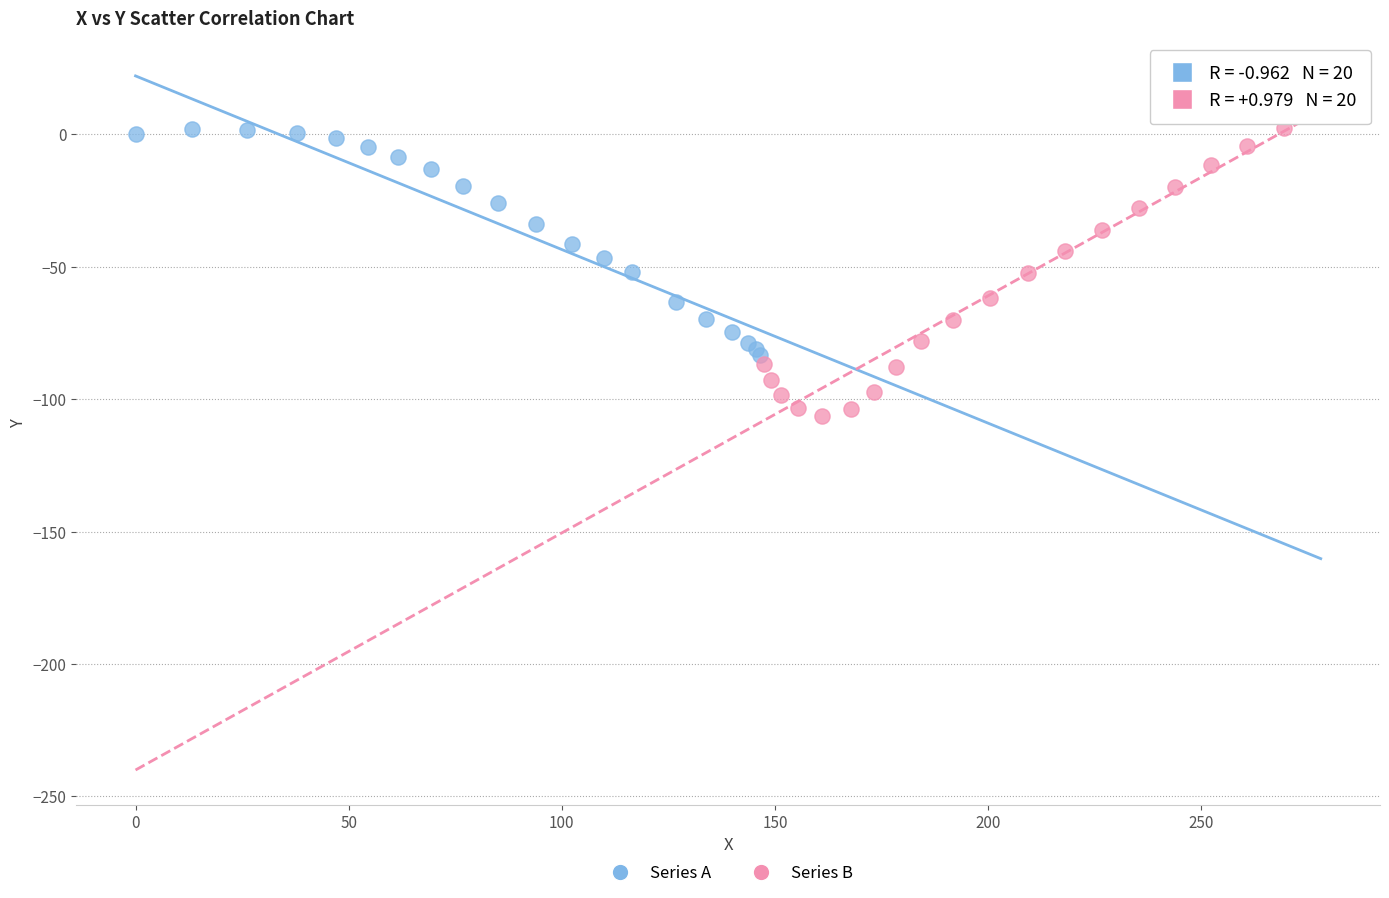

Which series contains the highest Y value?

Series B